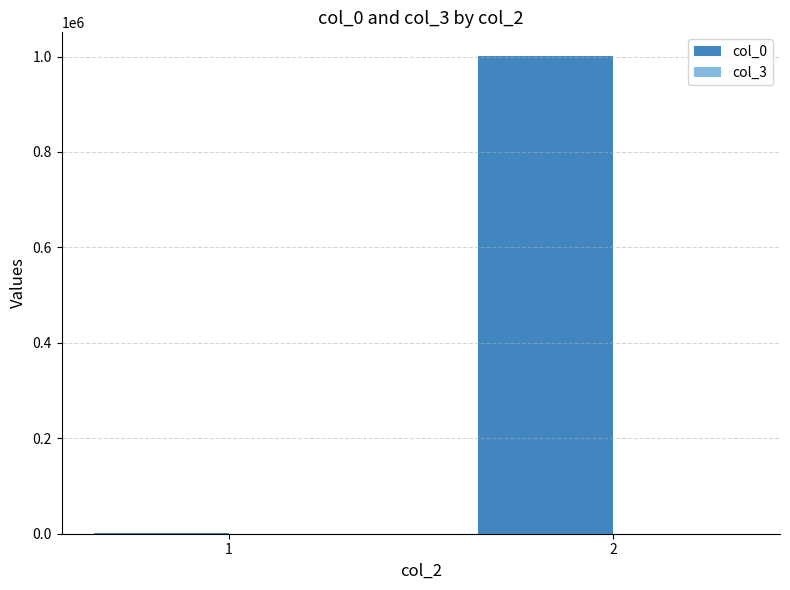

Which series has the largest total across all categories?

col_0